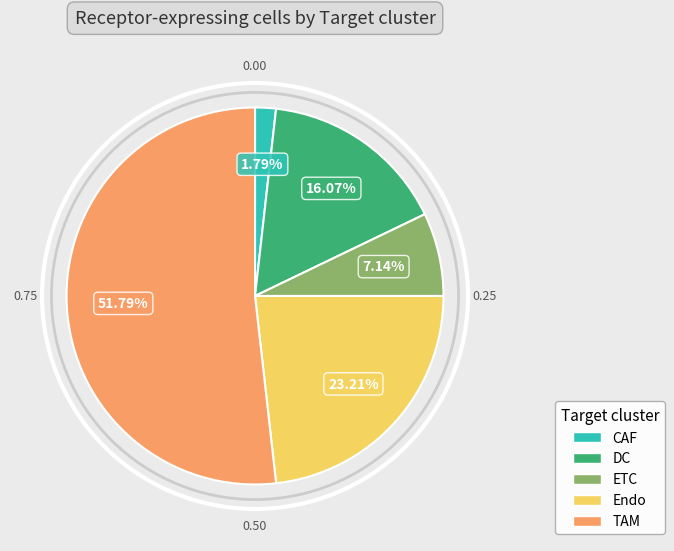

What portion of the pie excludes ETC?

92.9%